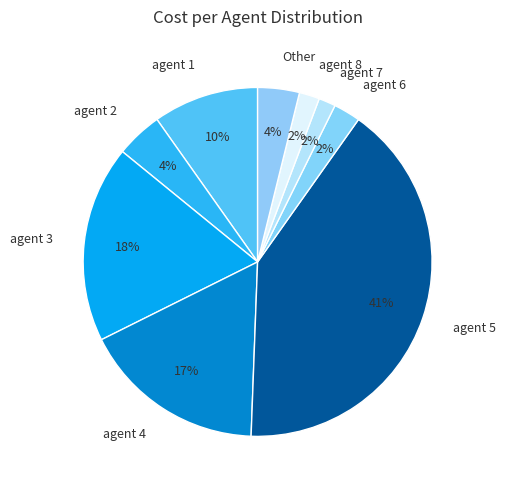

How many slices are in this pie chart?

9